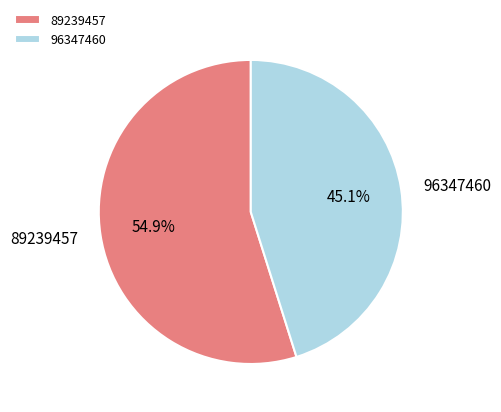

What percentage is the 89239457 slice, to the nearest percent?

55%